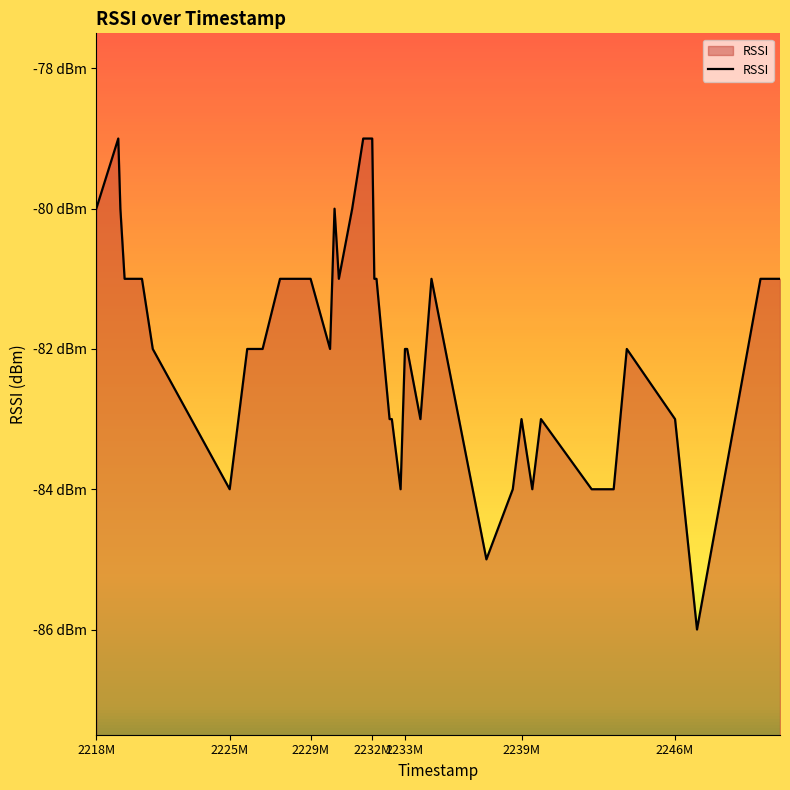

How many lines are shown in the chart?

1